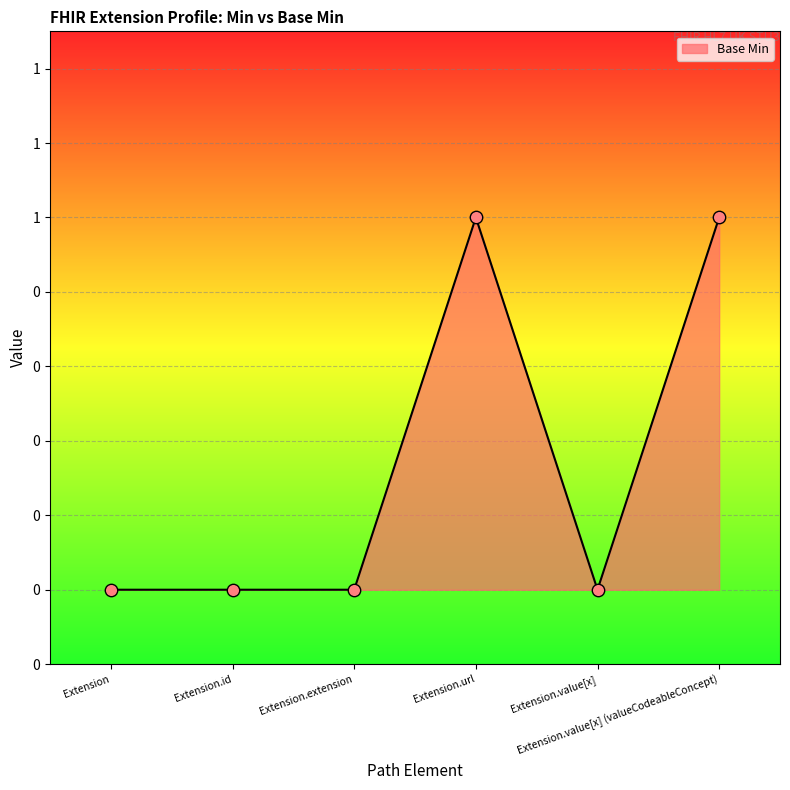

Between Extension.value[x] (valueCodeableConcept) and Extension.id, which is larger?

Extension.value[x] (valueCodeableConcept)